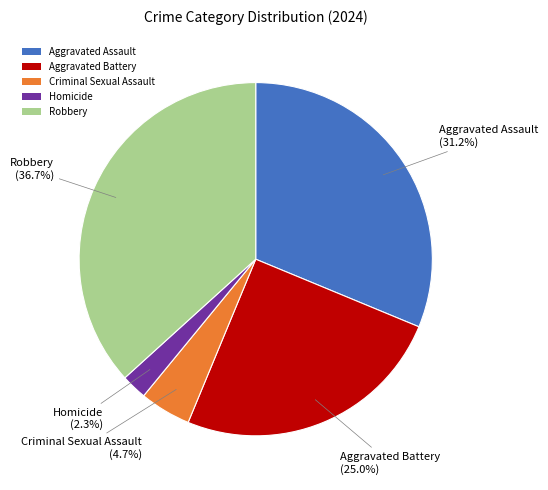

How many segments does this pie chart have?

5